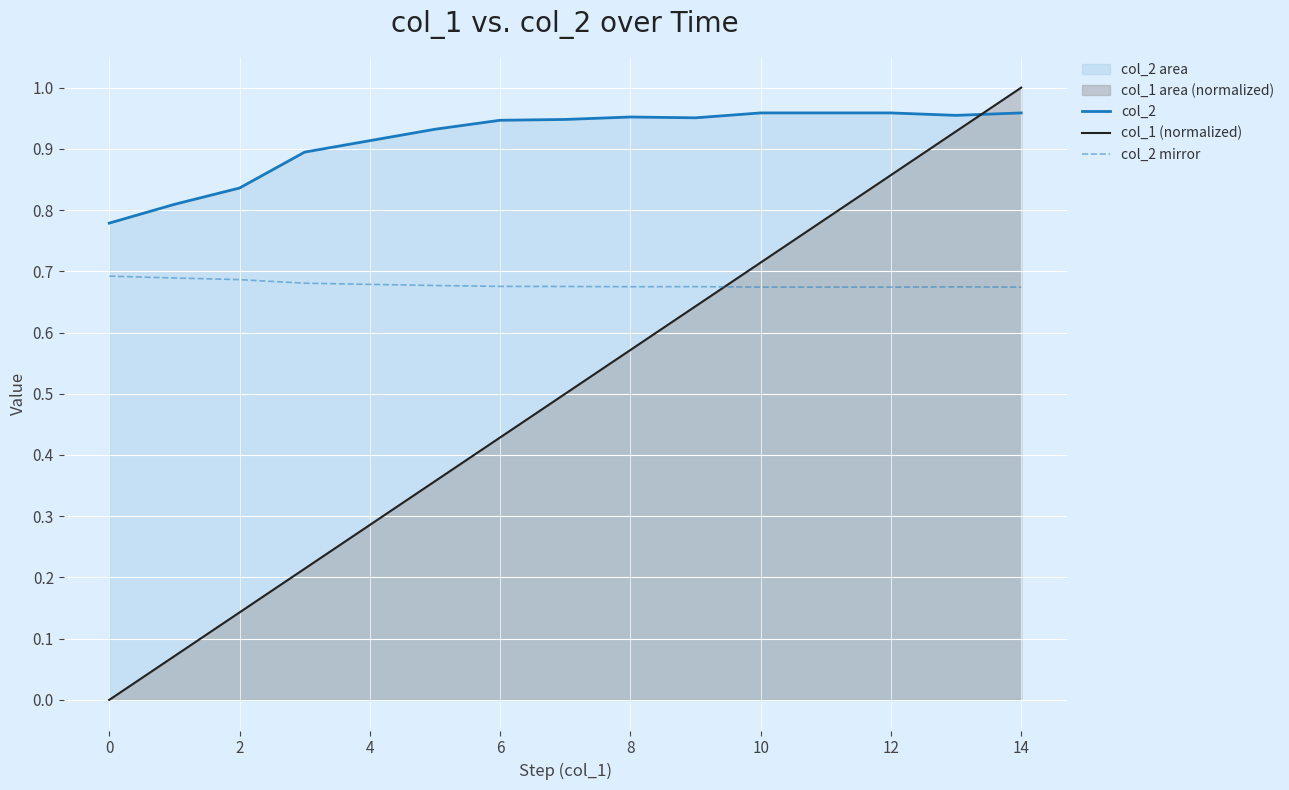

True or false: col_1 (normalized) and col_2 cross at least once.

True